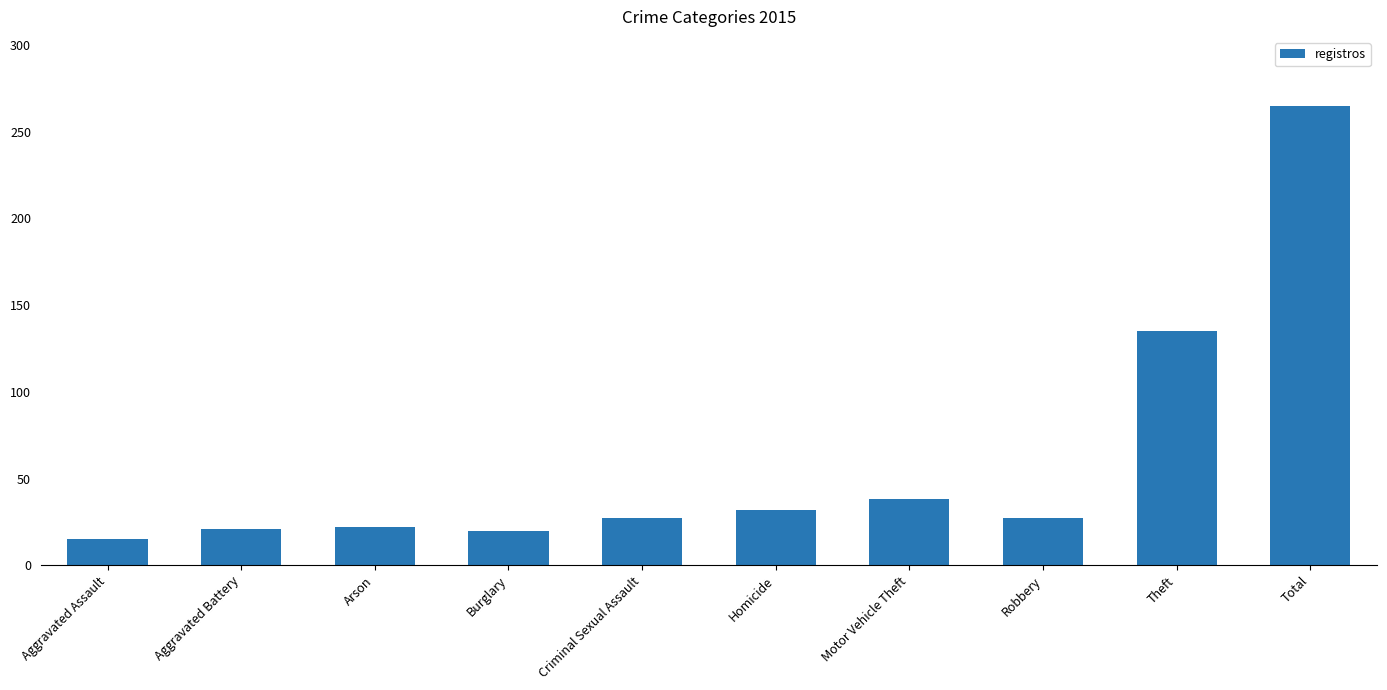

The chart shows a value of 10 at Homicide. True or false?

False